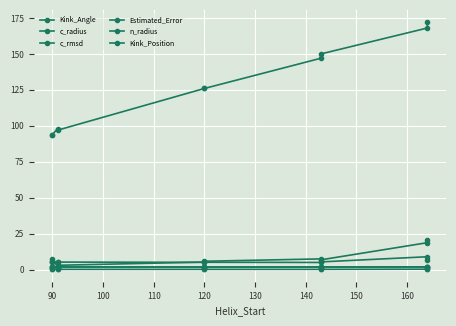

At which category does Estimated_Error reach its first local valley?

120